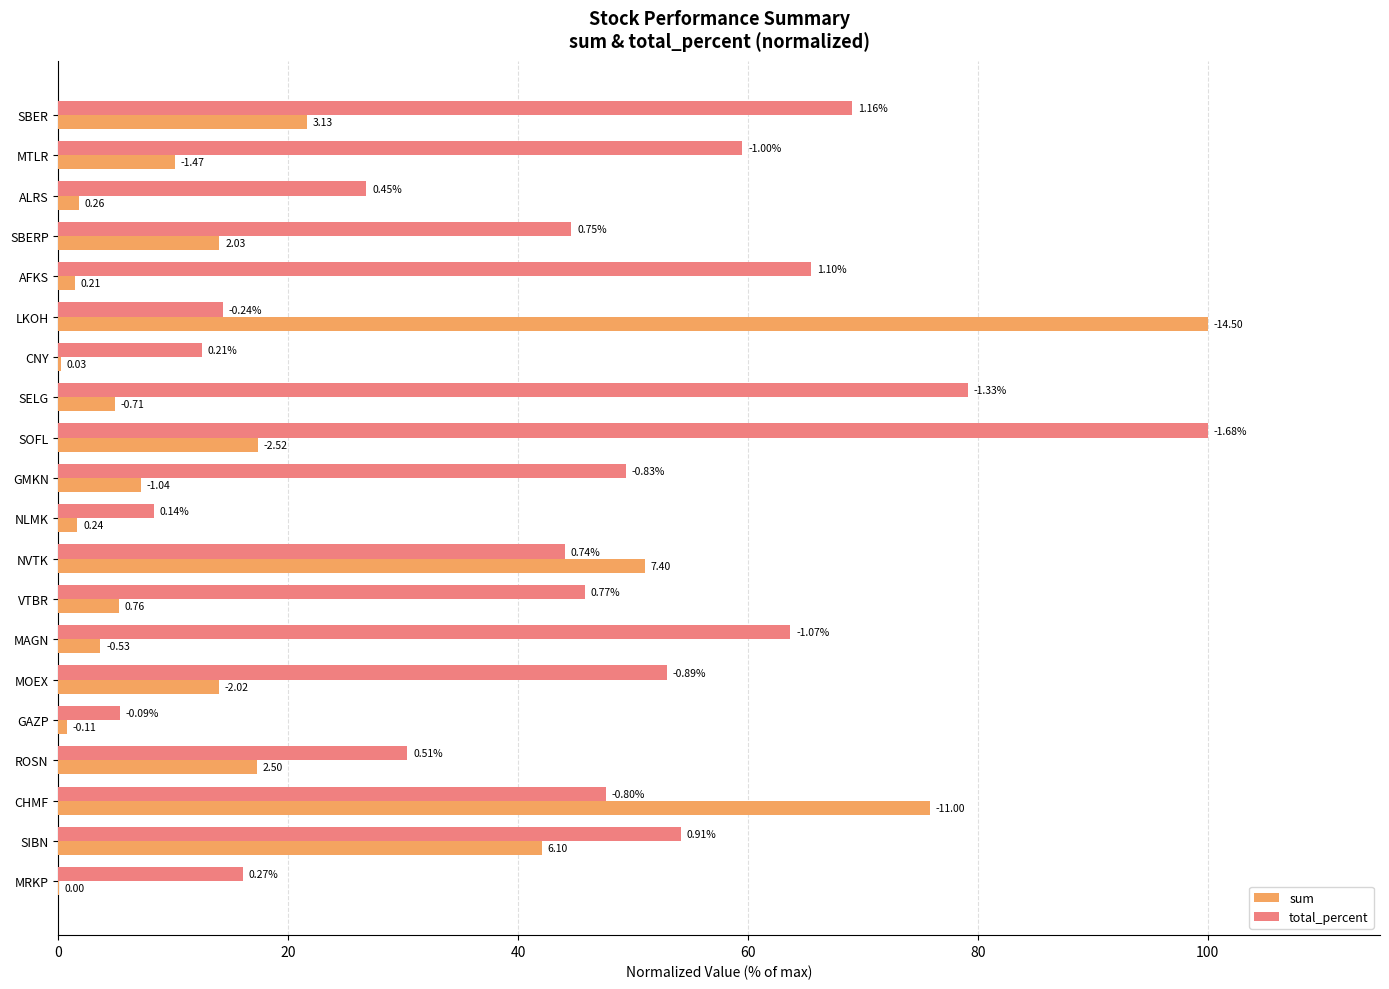

List the series in order of their peak value, highest first.

sum, total_percent